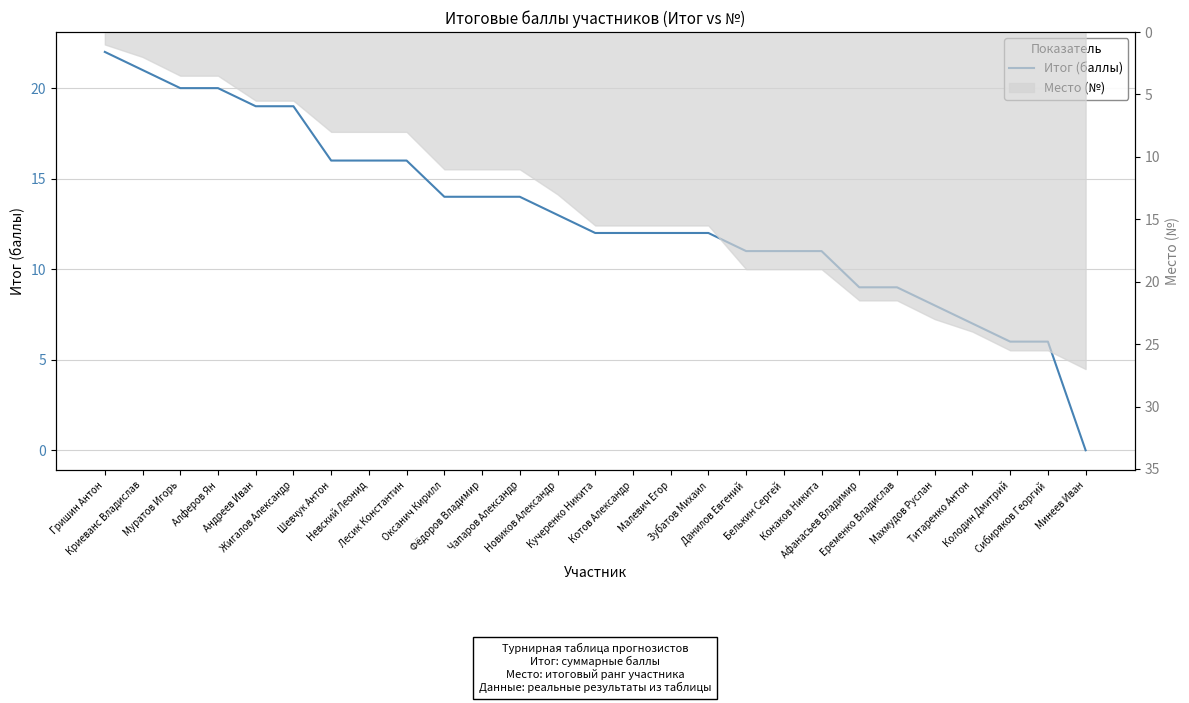

Which category has the lowest value across all series?

Минеев Иван